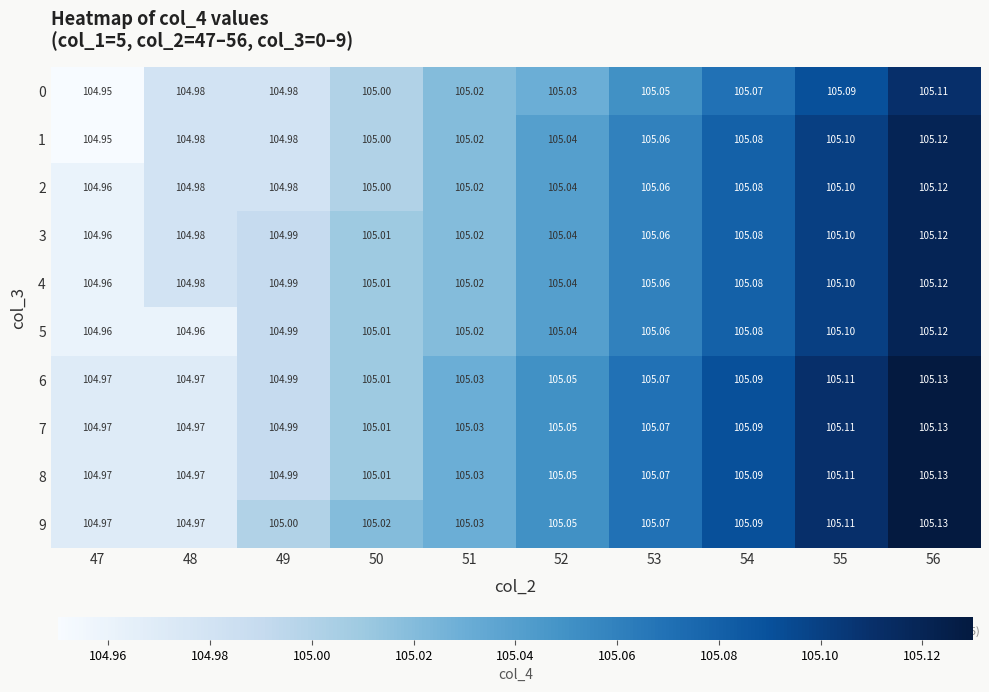

Is the value of 5 at 49 greater than the value of 6 at 47?

Yes